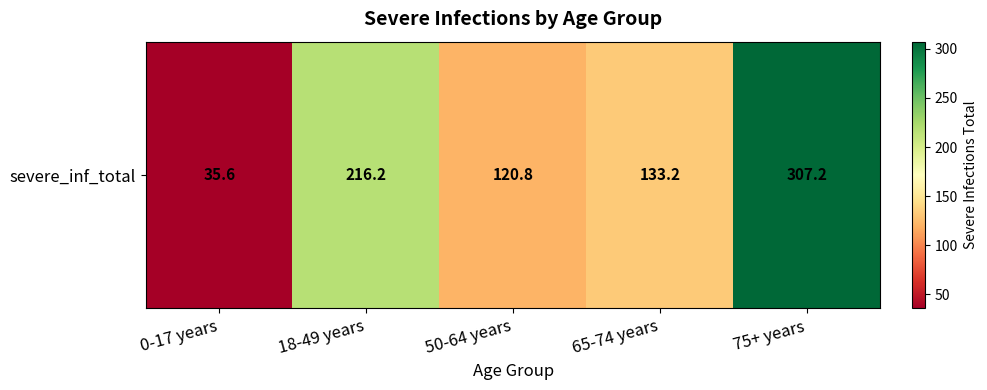

Reading right to left, what are all the values shown in this chart?

75+ years=307.2	65-74 years=133.2	50-64 years=120.8	18-49 years=216.2	0-17 years=35.6